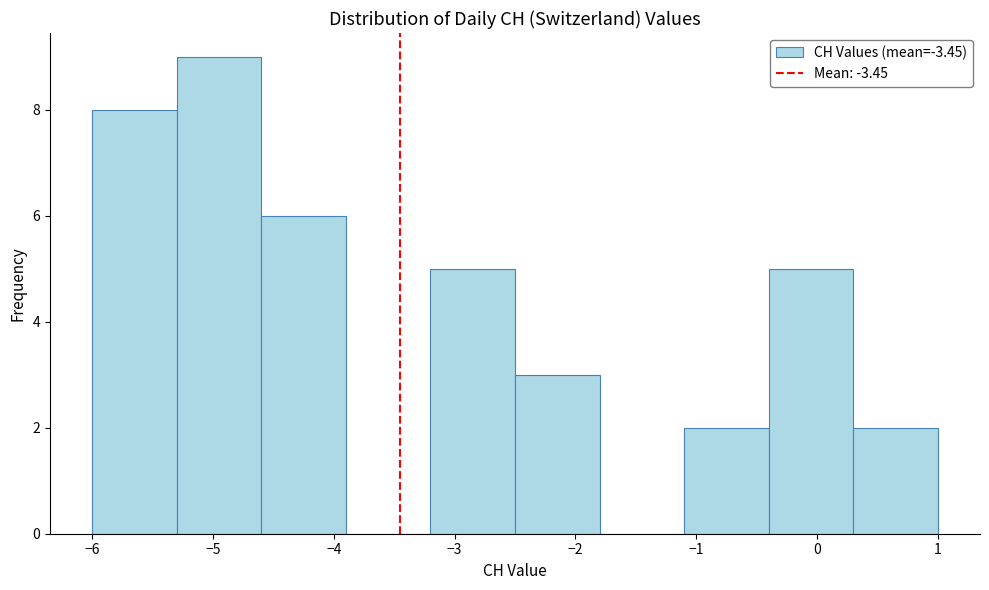

Reading left to right, list every bar in this chart as the range it spans on the x-axis followed by its height. The values are not printed on the chart, so give them approximately, as read against the axis.

-6.0 to -5.3: 8
-5.3 to -4.6: 9
-4.6 to -3.9: 6
-3.9 to -3.2: 0
-3.2 to -2.5: 5
-2.5 to -1.8: 3
-1.8 to -1.1: 0
-1.1 to -0.4: 2
-0.4 to 0.3: 5
0.3 to 1.0: 2